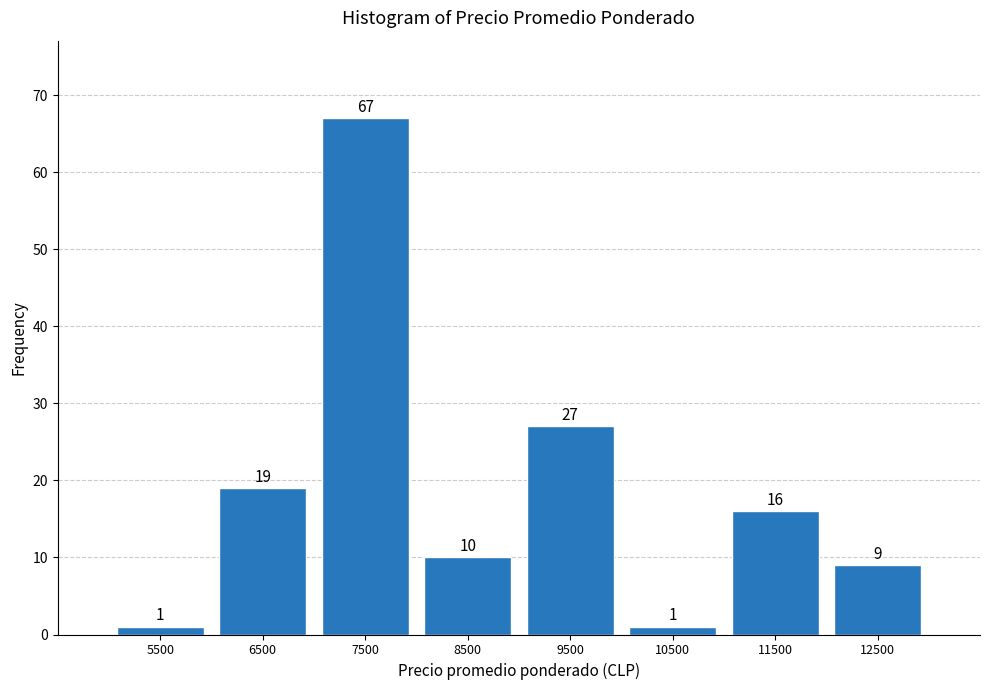

Reading left to right, list every bar in this chart as the range it spans on the x-axis followed by its height.

5000 to 6000: 1
6000 to 7000: 19
7000 to 8000: 67
8000 to 9000: 10
9000 to 10000: 27
10000 to 11000: 1
11000 to 12000: 16
12000 to 13000: 9